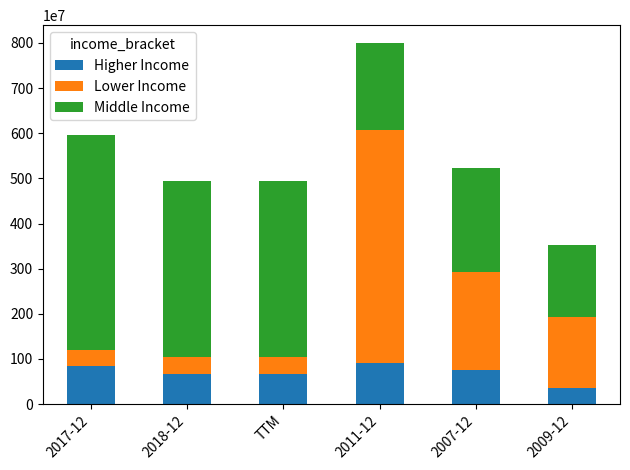

The value of Higher Income at 2007-12 is 439033623. True or false?

False